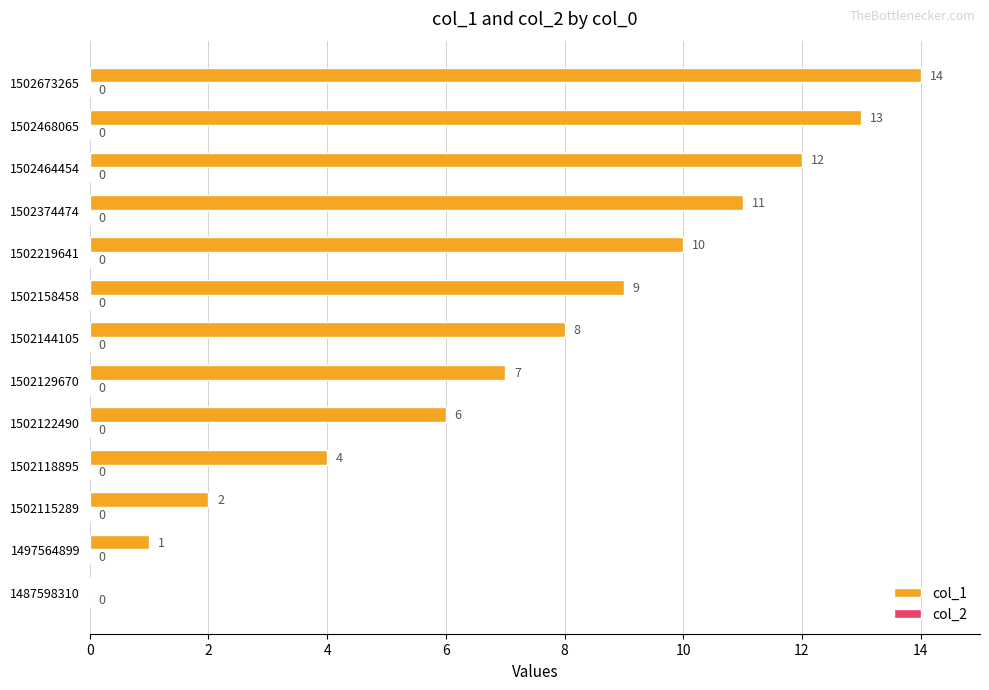

What value does the data have at 1502129670?

7